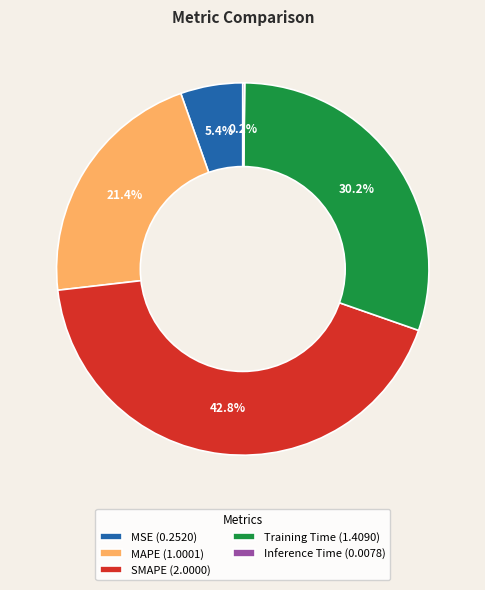

Is the sum of MSE (0.2520) and MAPE (1.0001) greater than half?

No